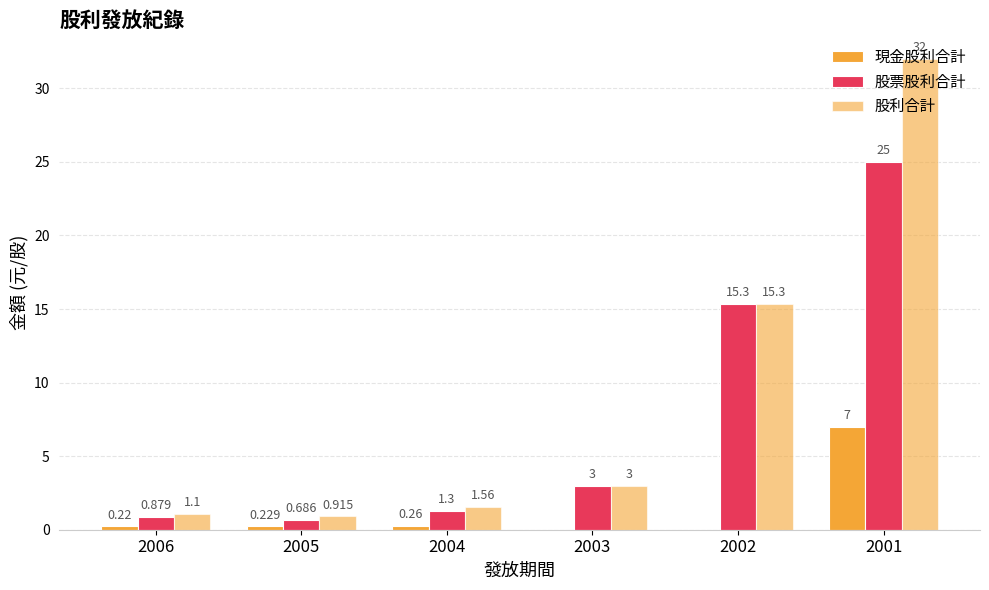

Reading left to right, transcribe all the data shown in this chart.

現金股利合計: 0.2	0.2	0.3	0.0	0.0	7.0
股票股利合計: 0.9	0.7	1.3	3.0	15.3	25.0
股利合計: 1.1	0.9	1.6	3.0	15.3	32.0